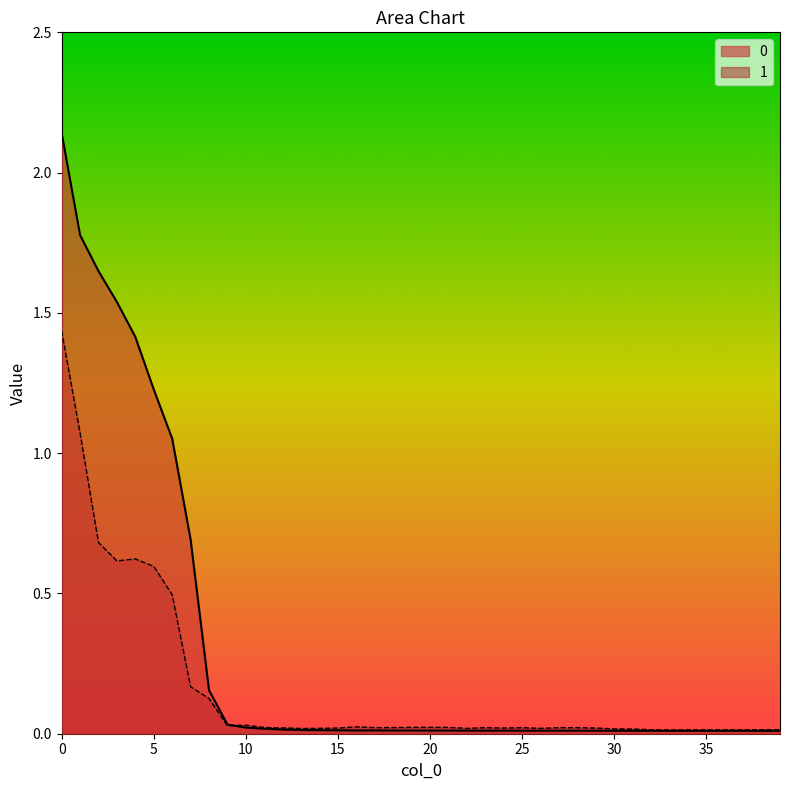

What is the value of the 1 point at the 9th from the left?

0.1